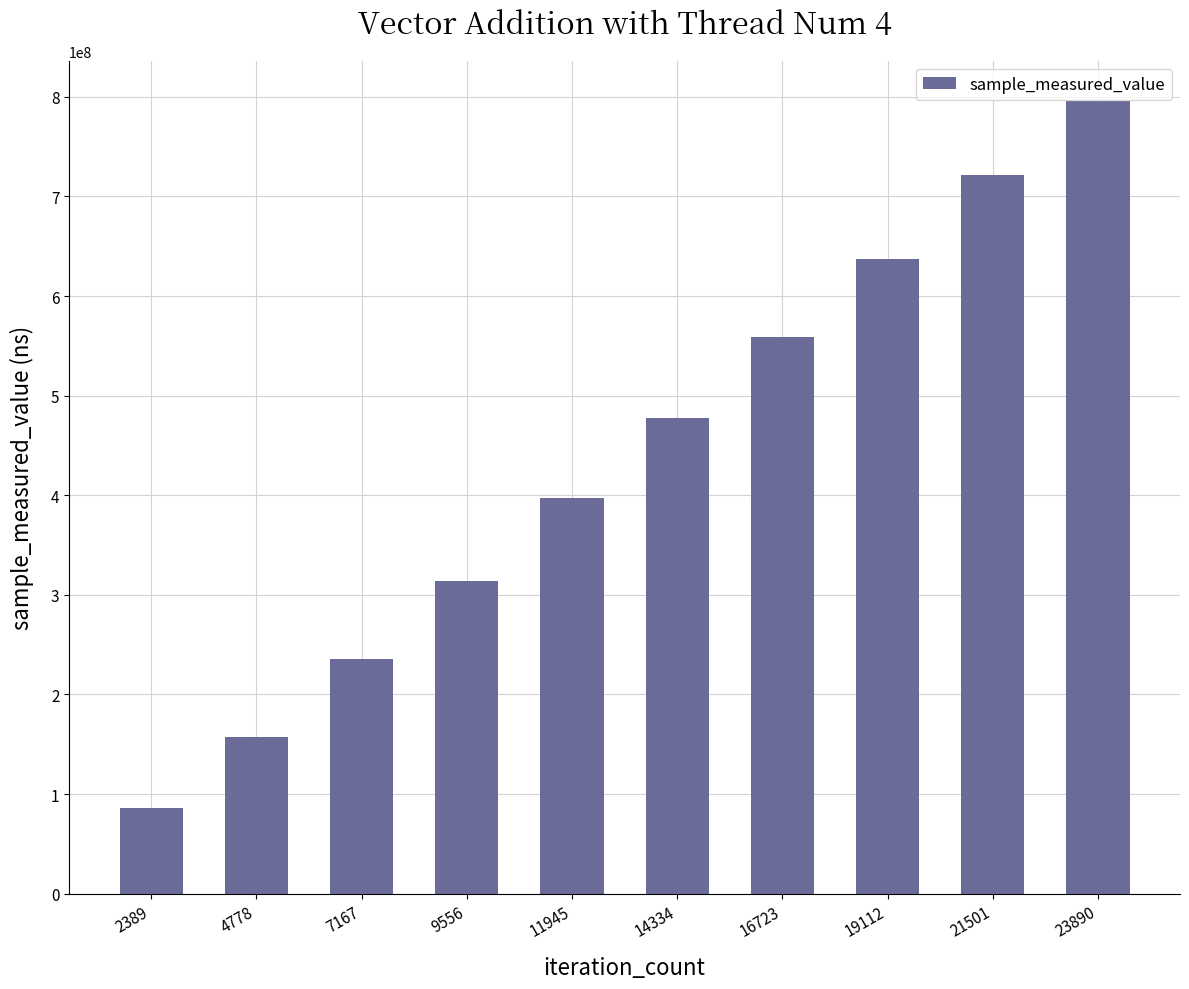

Reading left to right, what are all the values shown in this chart?

85980545	157458260	235094283	314036919	397313487	477382932	558799688	637429700	721758571	796148840